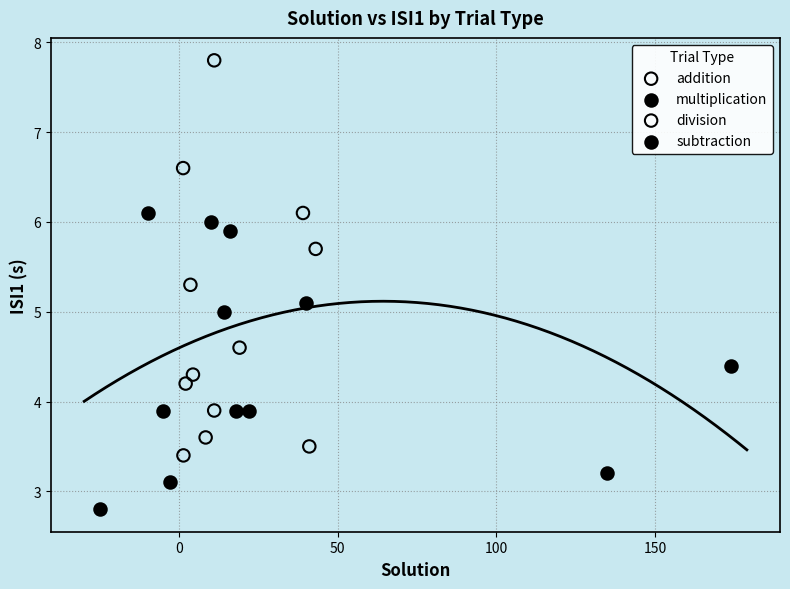

Which series contains the highest Y value?

addition